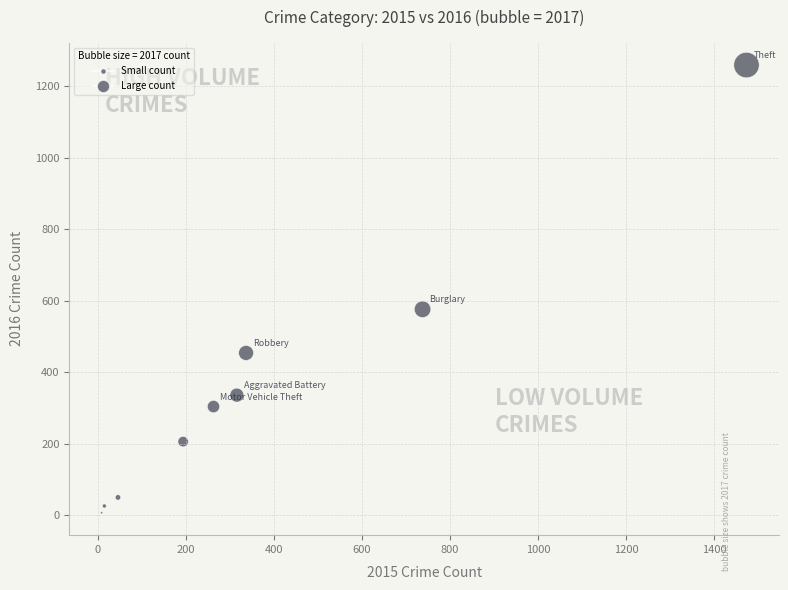

What Y value in the scatter plot is closest to 633?

576